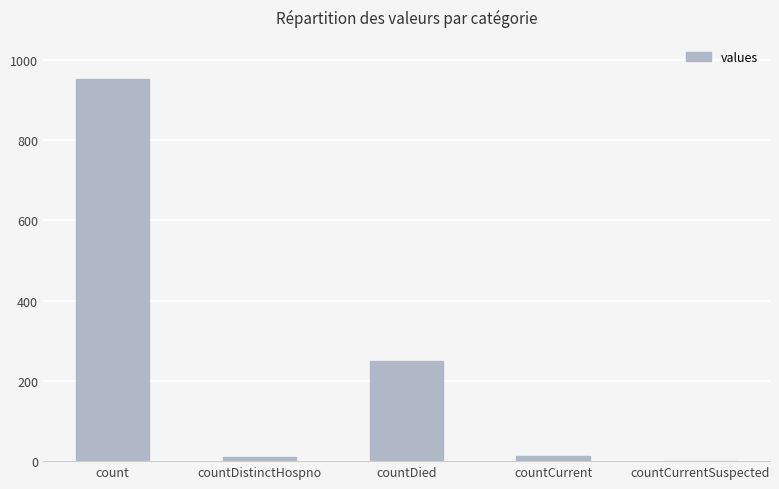

Count the number of categories in the chart.

5